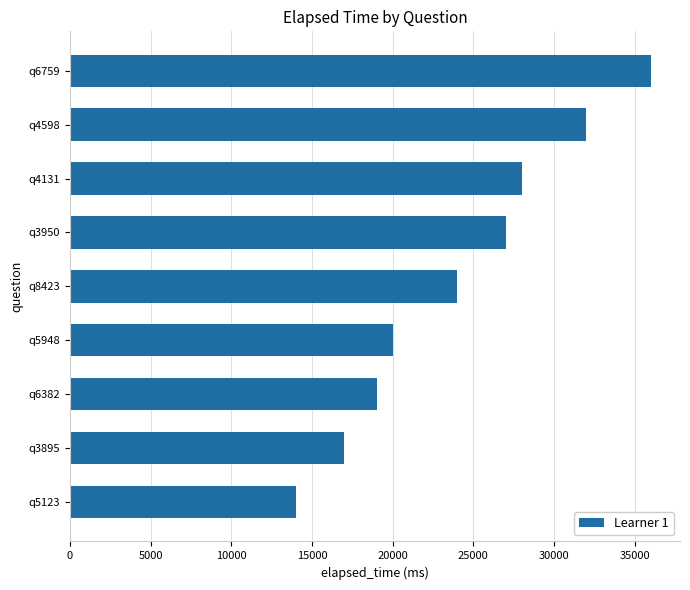

What is the change in value from q3950 to q8423?

-3000